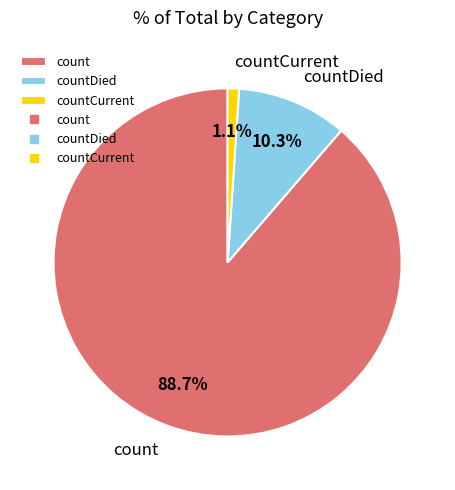

To the nearest percent, what is the average slice percentage?

33%